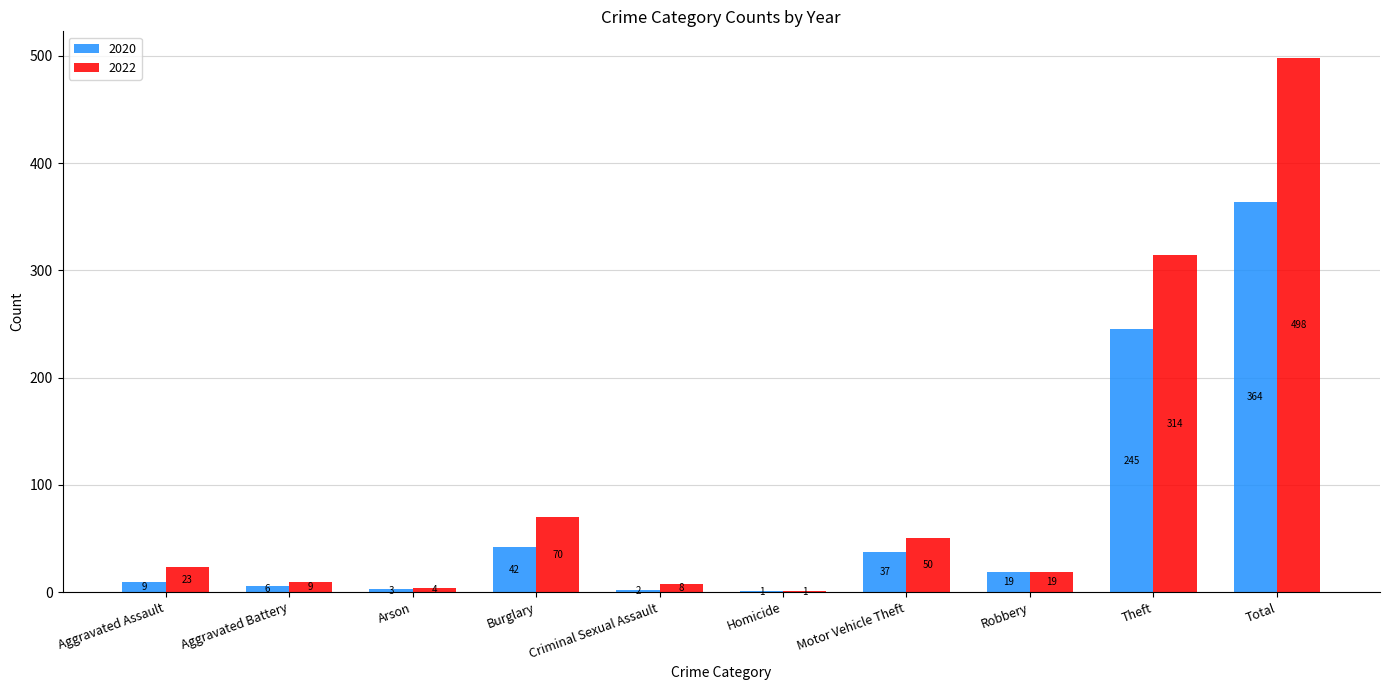

Which series changed the most between Criminal Sexual Assault and Motor Vehicle Theft?

2022